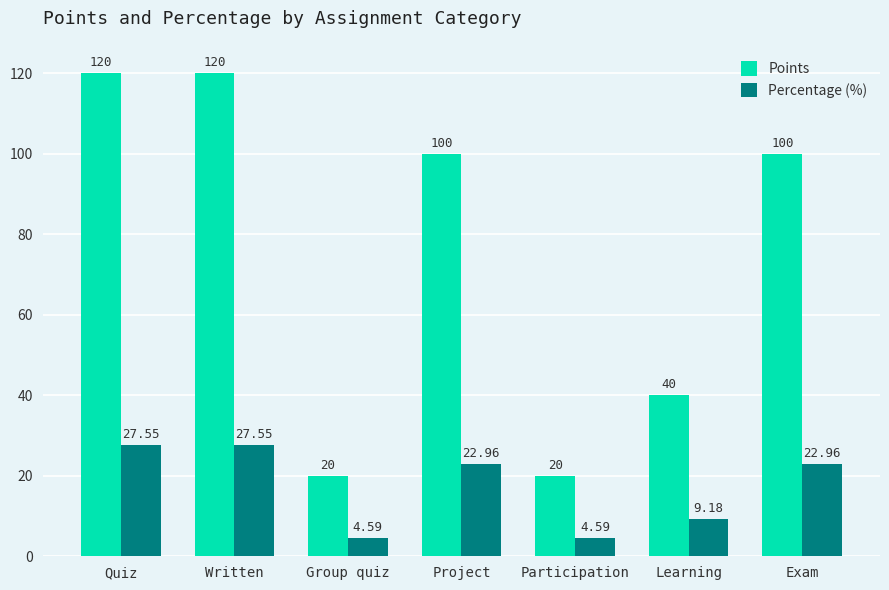

Rank the series by their average value, from highest to lowest.

Points, Percentage (%)